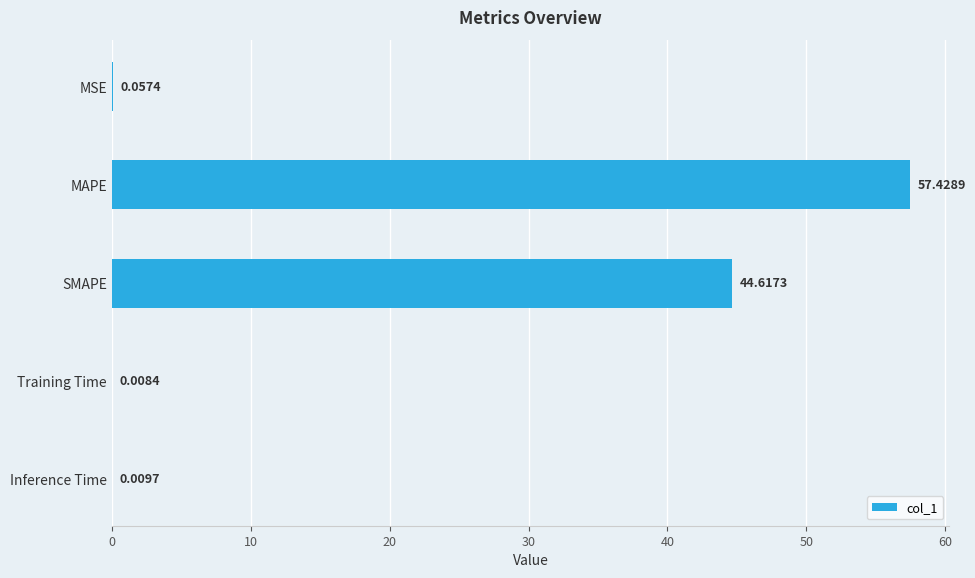

Which label corresponds to the largest value in the chart?

MAPE